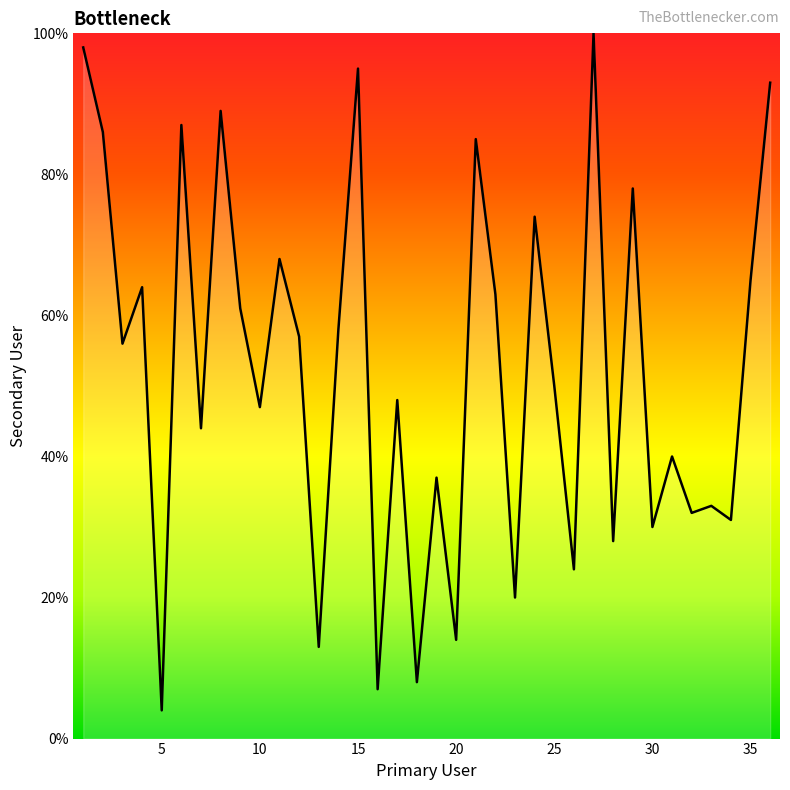

What is the maximum value shown in the chart?

100